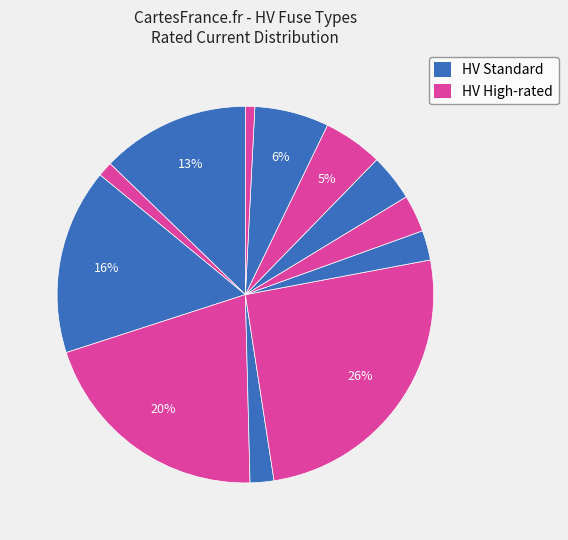

How many slices are in this pie chart?

12